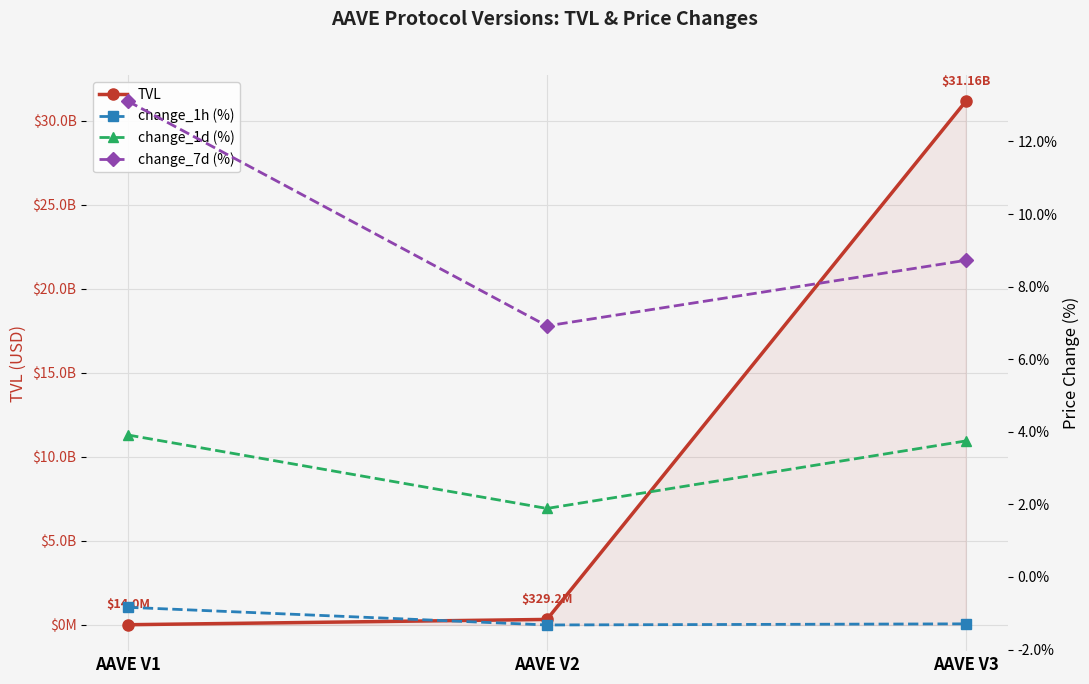

What is the greatest value displayed?

31161984795.5